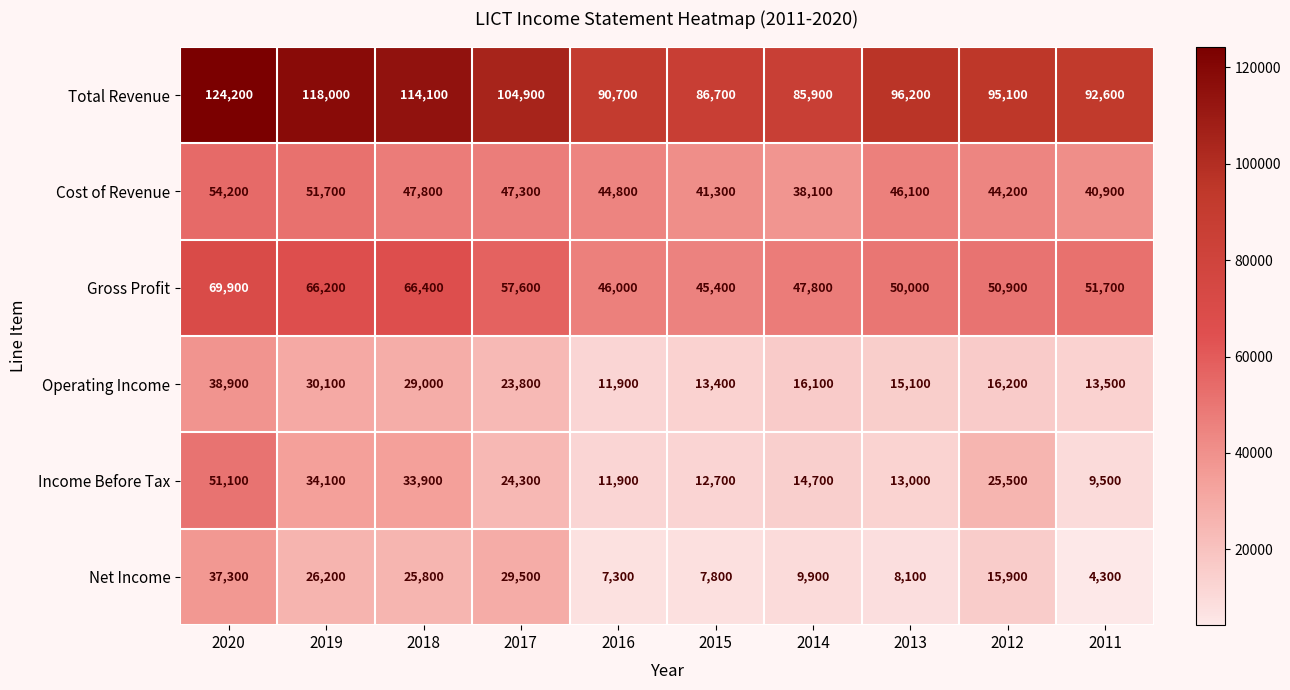

What is the sum of all Gross Profit values?

551900